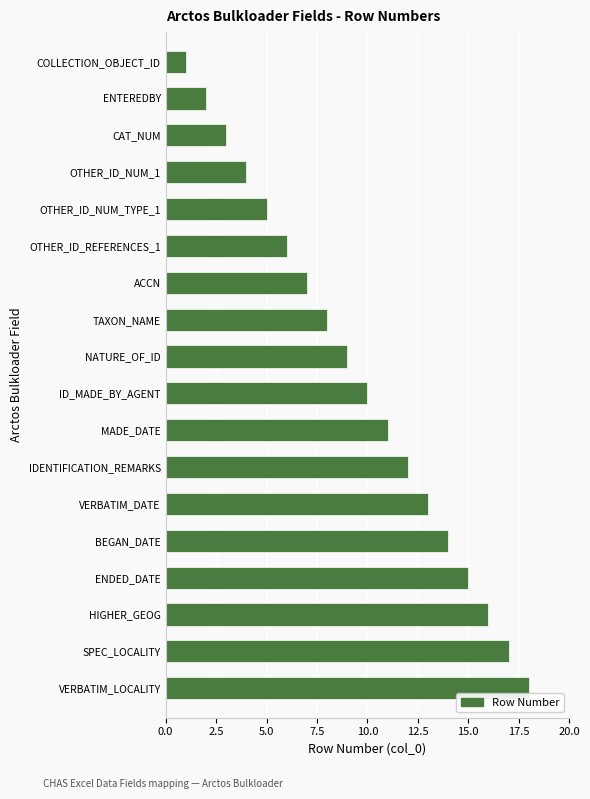

The value at VERBATIM_DATE is 13. True or false?

True